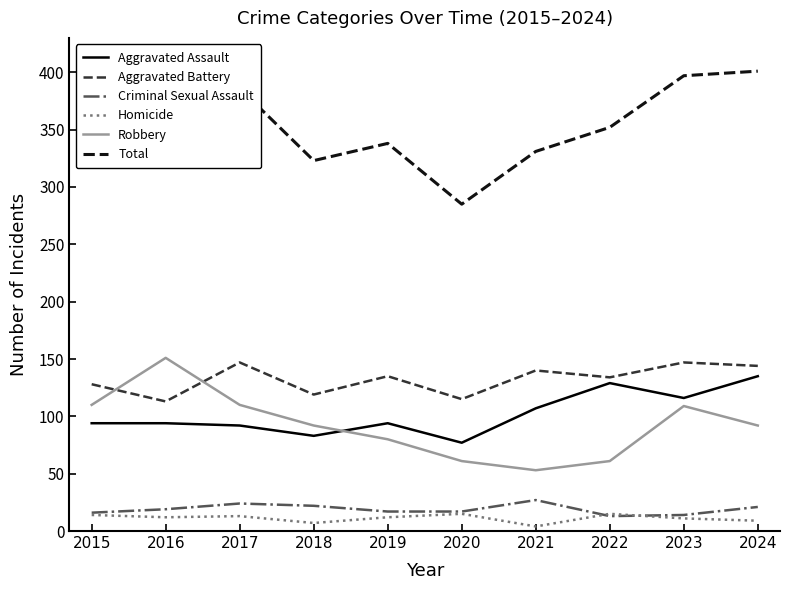

True or false: Criminal Sexual Assault and Aggravated Battery cross at least once.

False